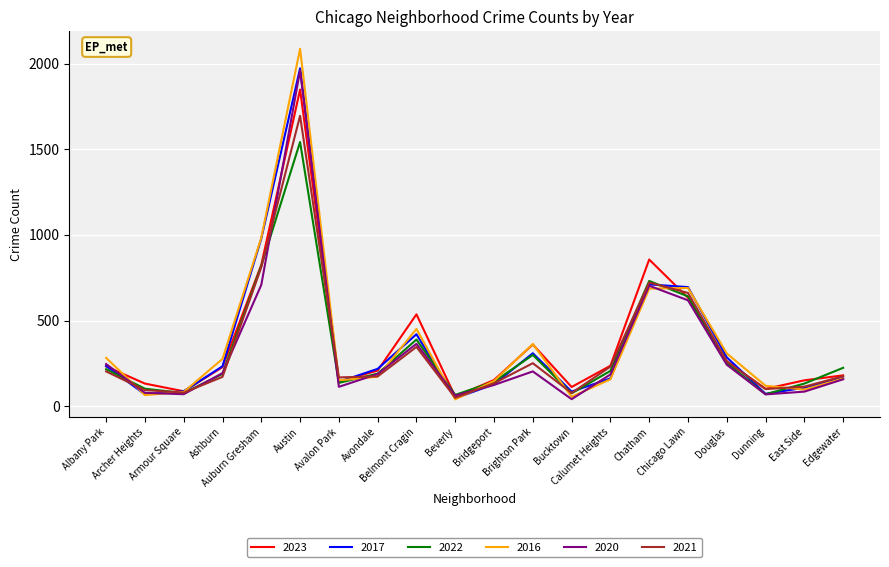

What is the difference between the highest and lowest values at Edgewater?

67